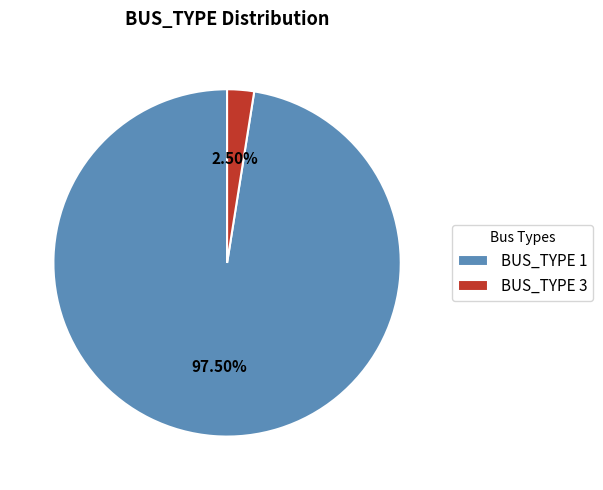

Rank the categories by value from lowest to highest.

BUS_TYPE 3, BUS_TYPE 1